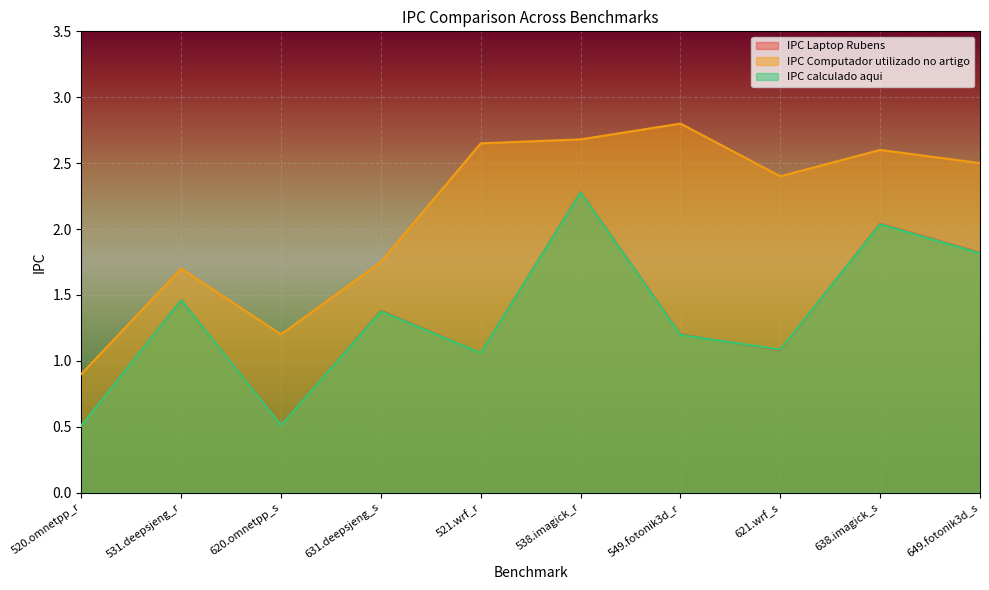

Is it true that IPC Computador utilizado no artigo equals 1.6 at 520.omnetpp_r?

False